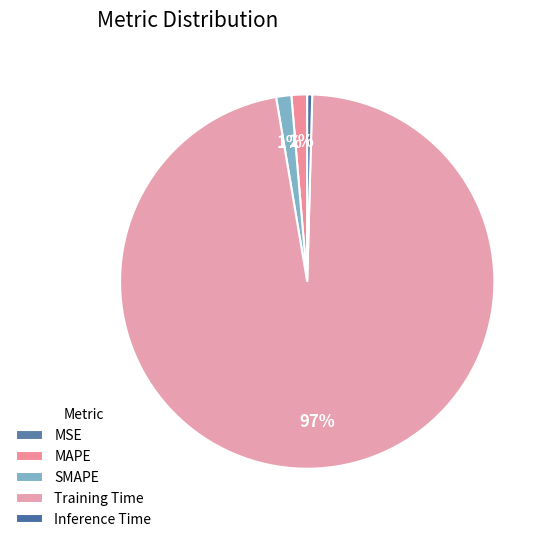

True or false: MAPE accounts for 1% of the total.

True